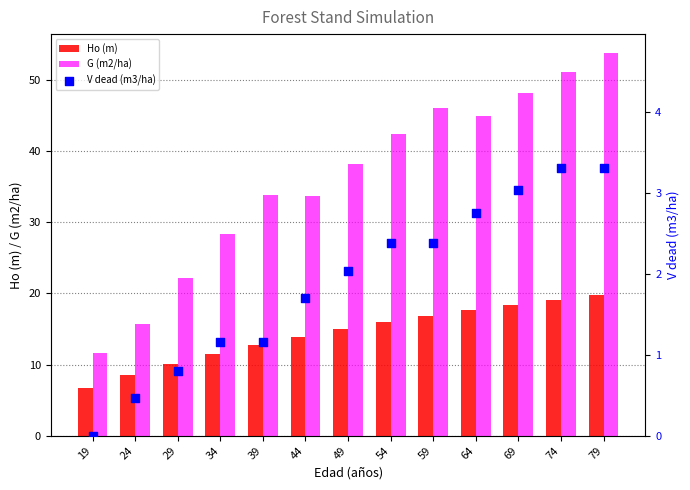

Which series has the largest total across all categories?

G (m2/ha)